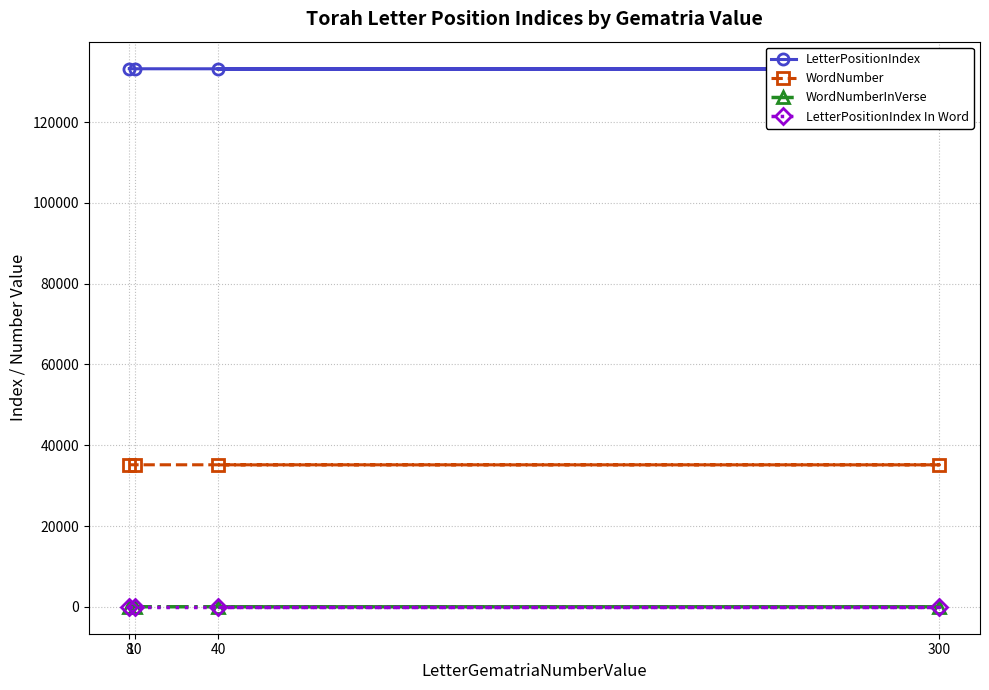

Which category has the highest value in the WordNumberInVerse series?

10